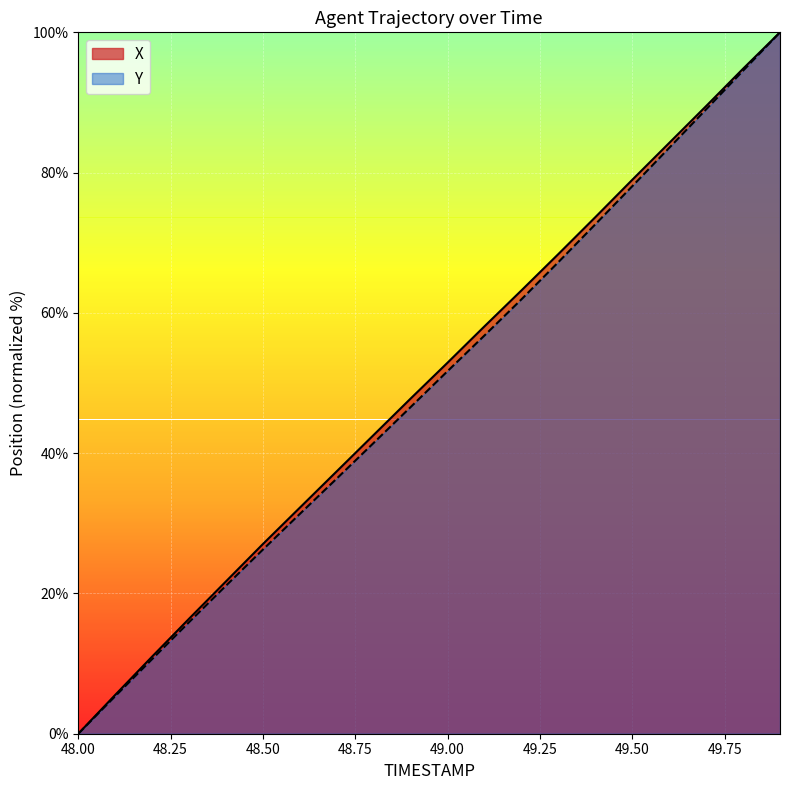

Does the chart display data point markers on the line(s)?

No